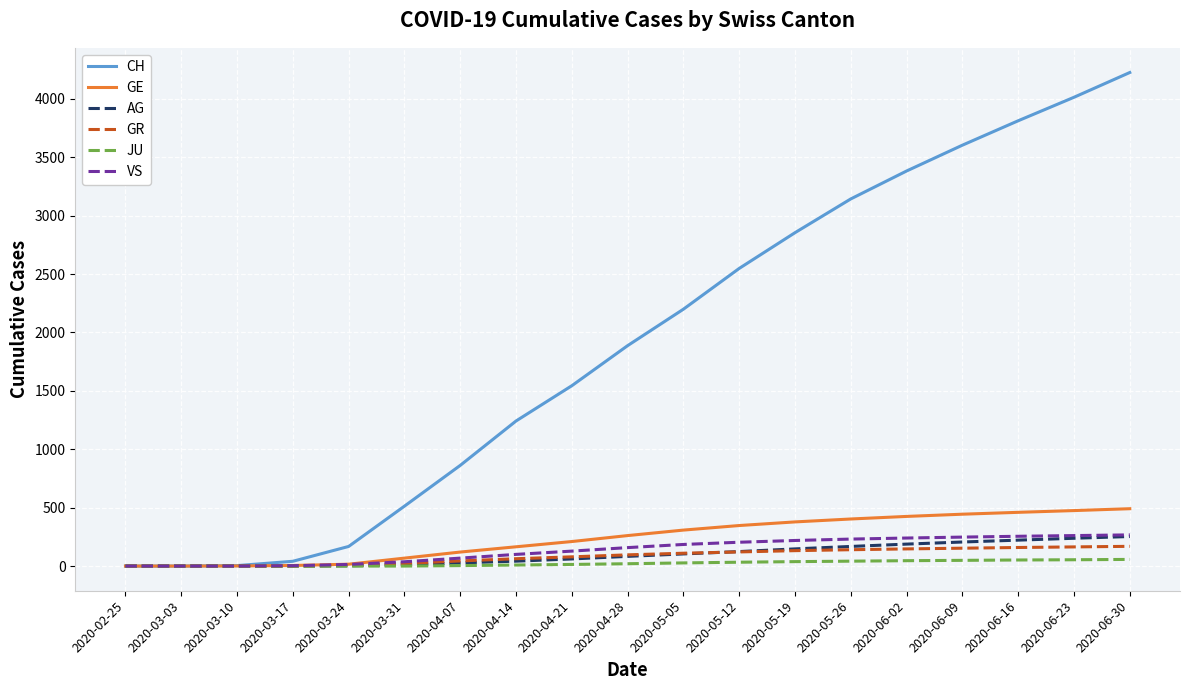

How many lines are shown in the chart?

6